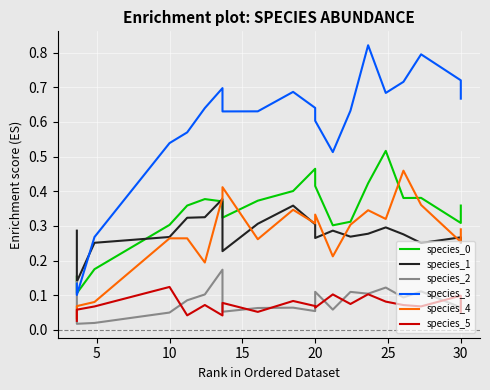

What is the approximate value of species_3 at 30?

0.7